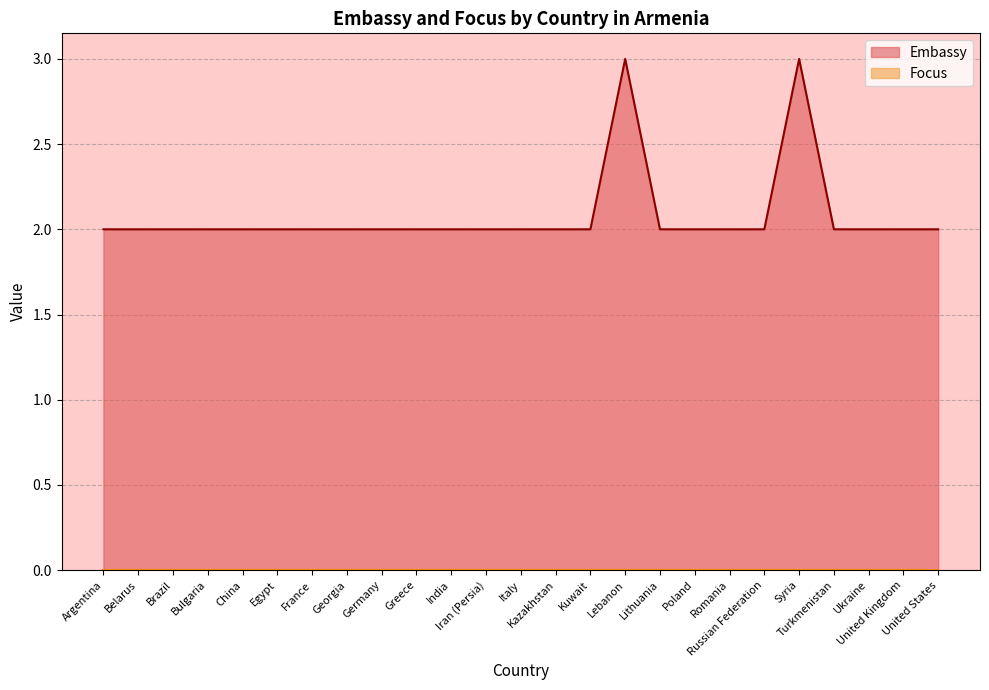

List the labels in order of value, smallest first.

Argentina, Belarus, Brazil, Bulgaria, China, Egypt, France, Georgia, Germany, Greece, India, Iran (Persia), Italy, Kazakhstan, Kuwait, Lithuania, Poland, Romania, Russian Federation, Turkmenistan, Ukraine, United Kingdom, United States, Lebanon, Syria